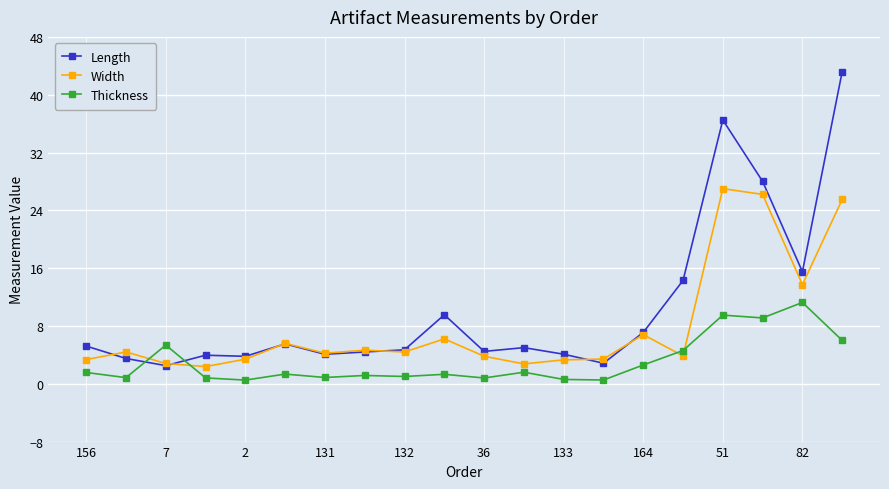

How many distinct data groups are displayed?

3